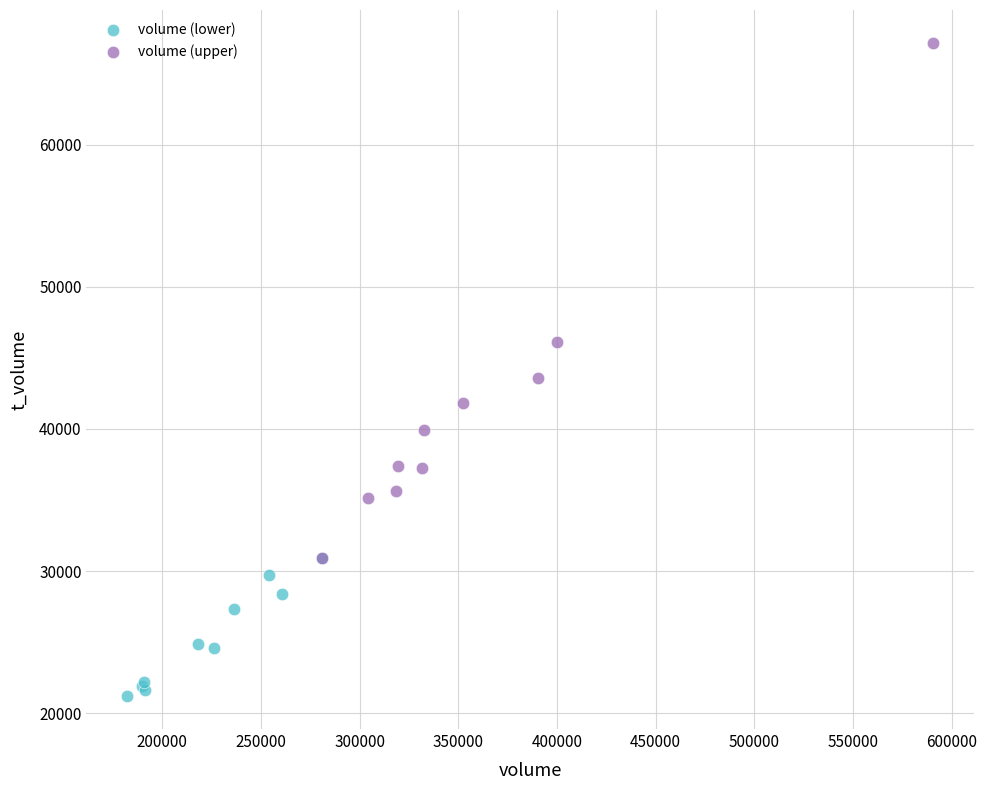

What are all the series names shown in the legend?

volume (lower), volume (upper)